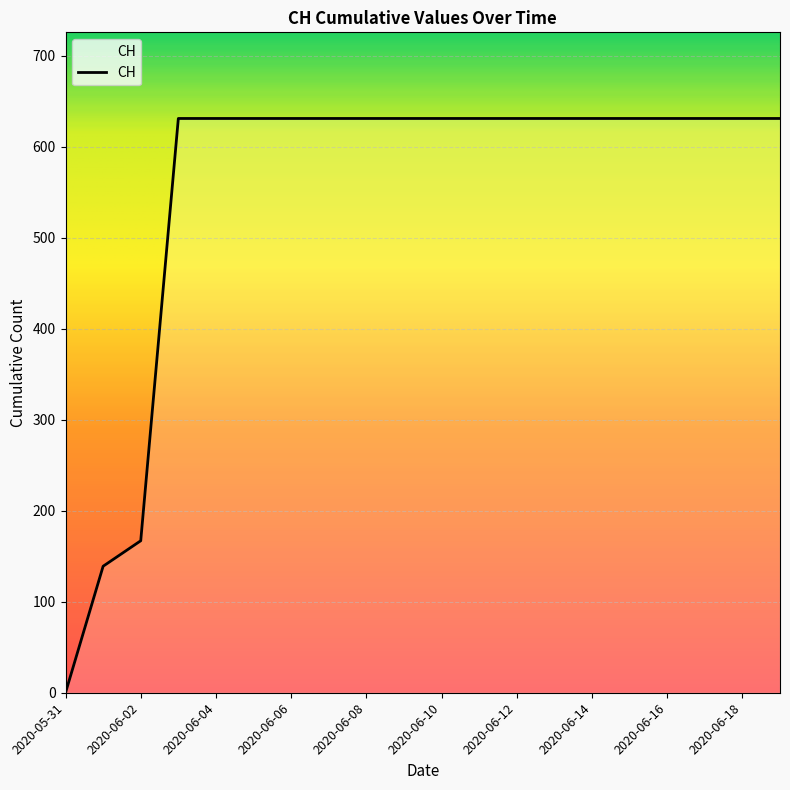

What is the maximum value shown in the chart?

631